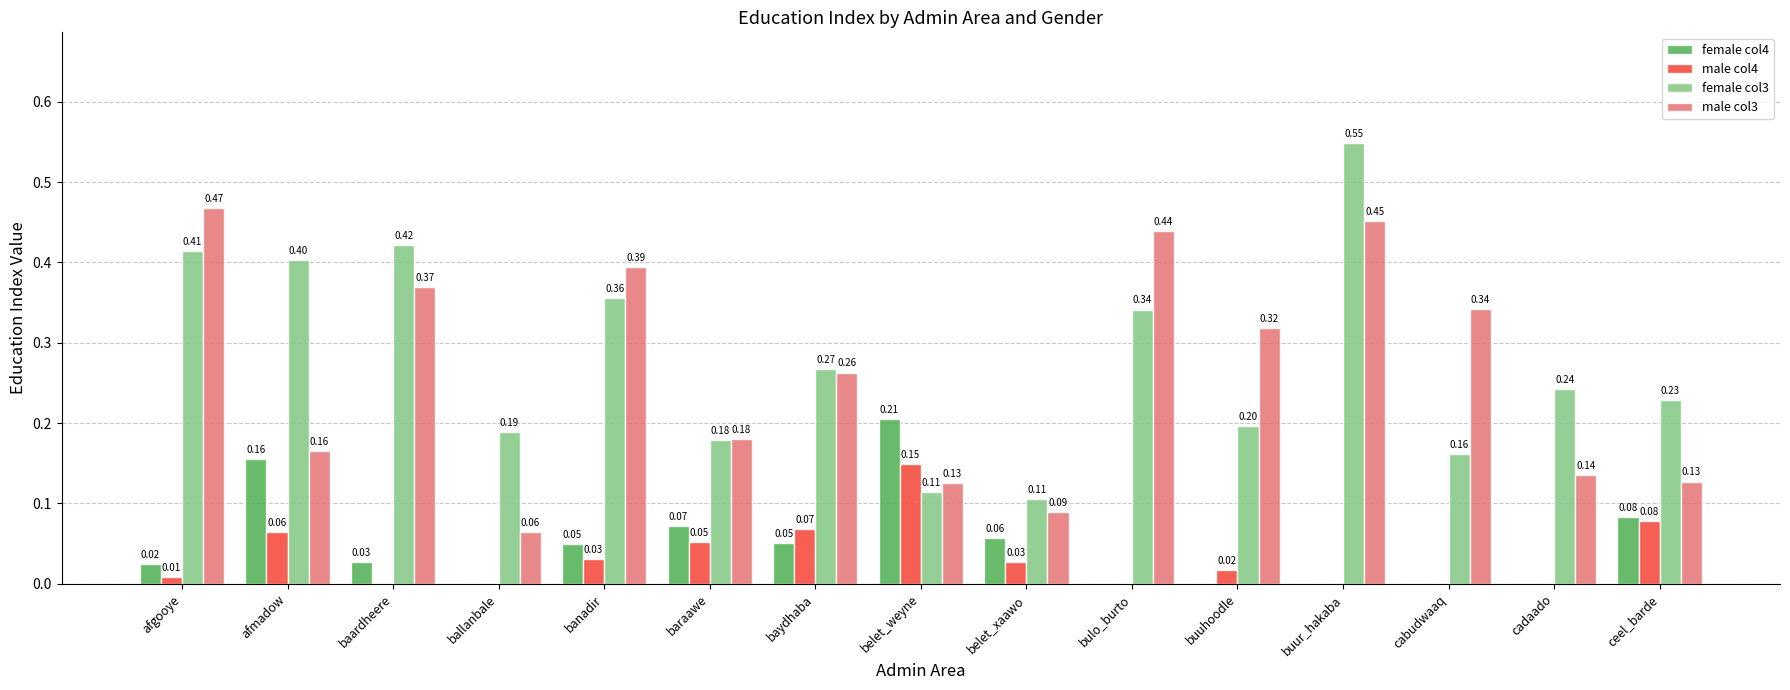

What is the sum of all female col4 values?

0.7